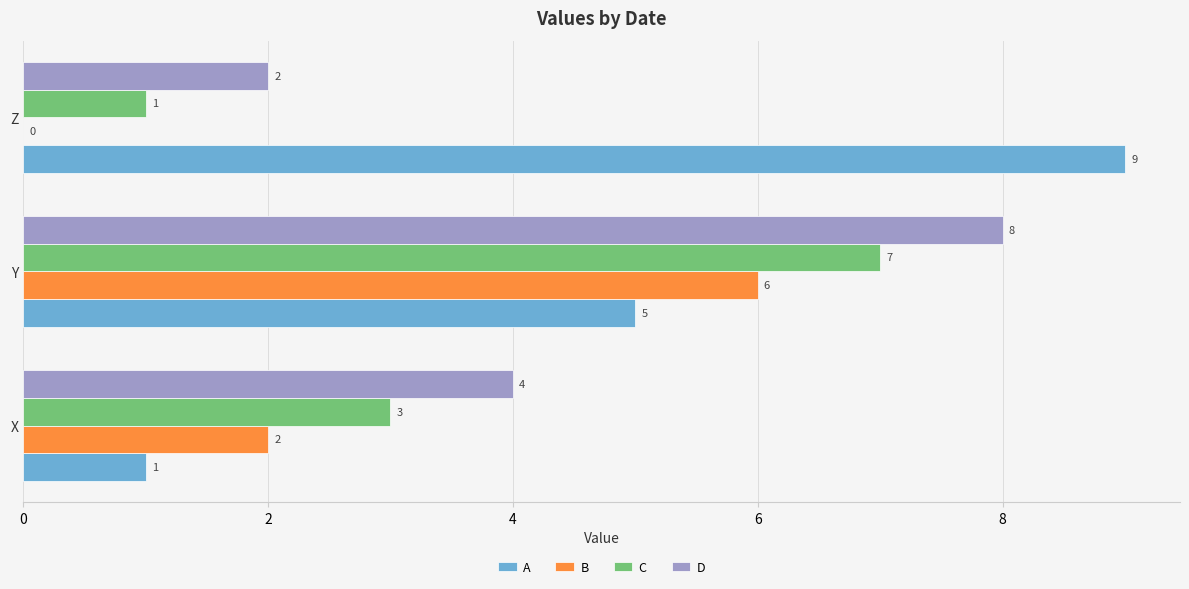

Which series has the largest total across all categories?

A